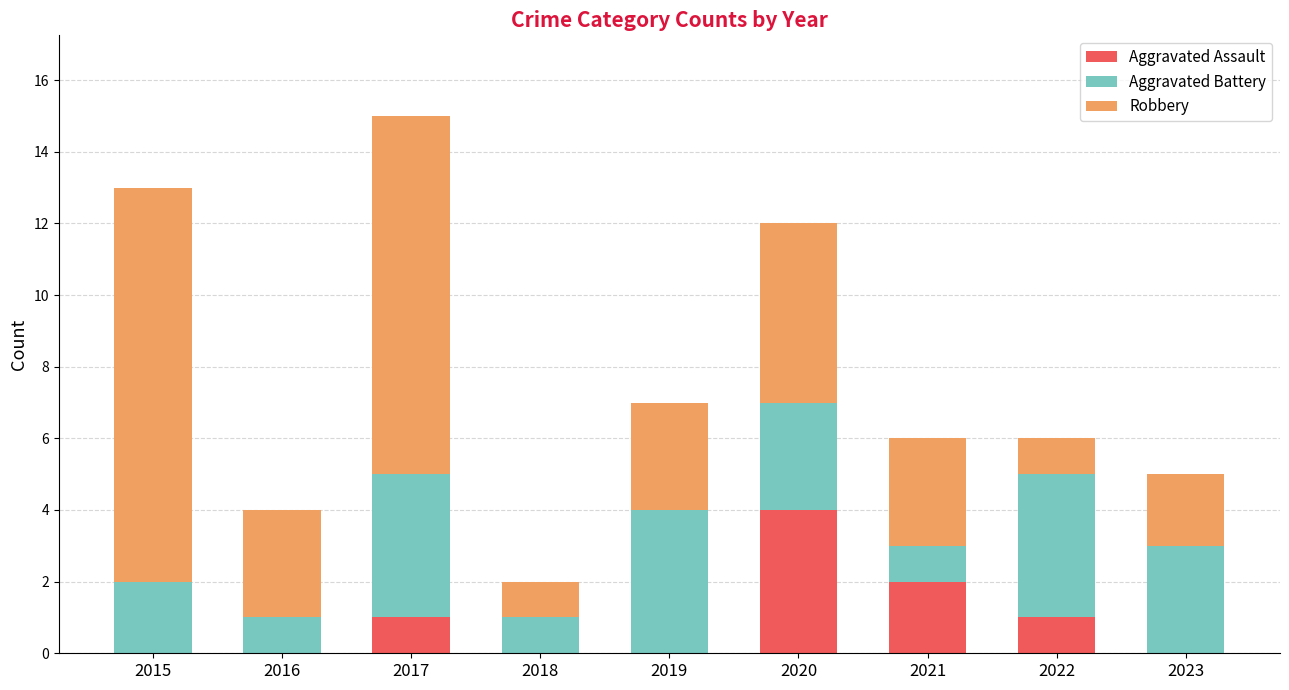

What is the total value across all series at 2022?

6